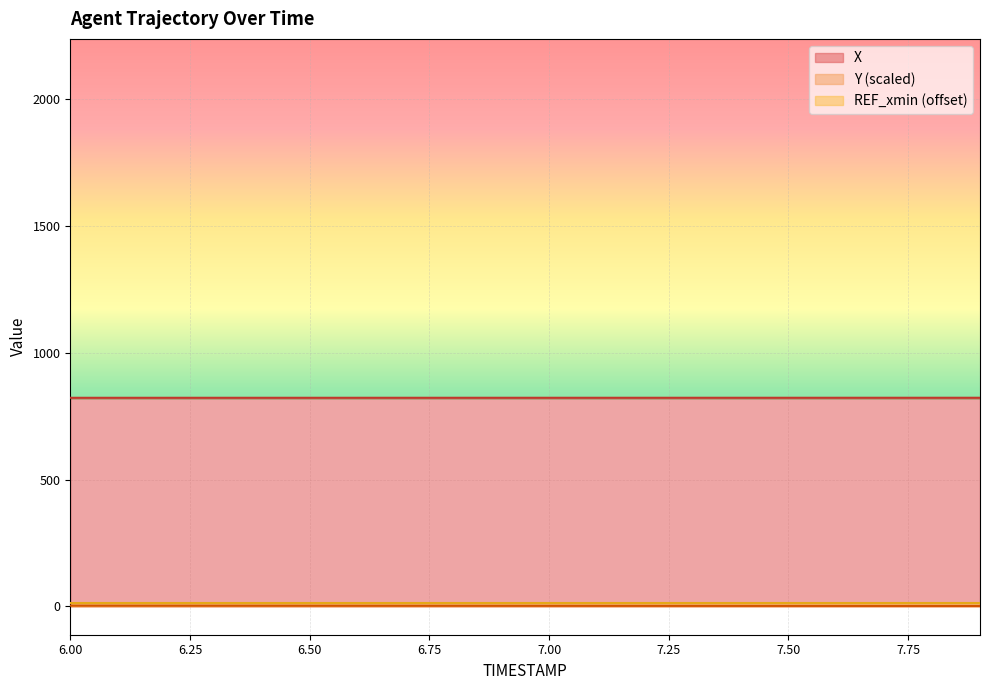

What is the spread (max minus min) of values at 6.1?

819.7